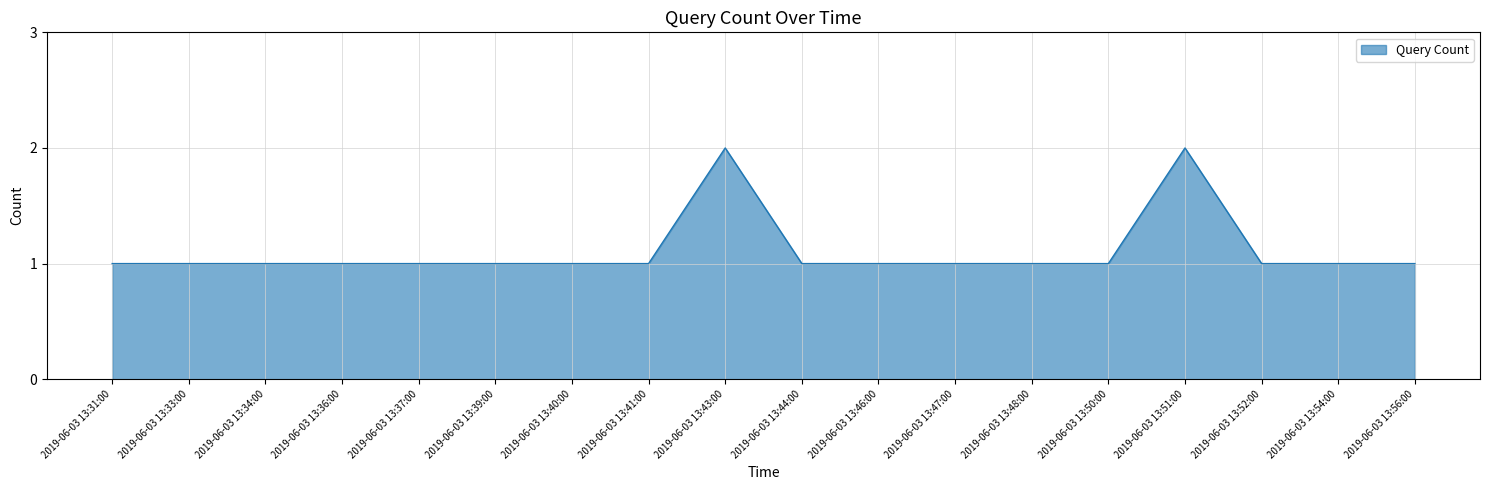

What is the difference between the maximum and minimum values?

1